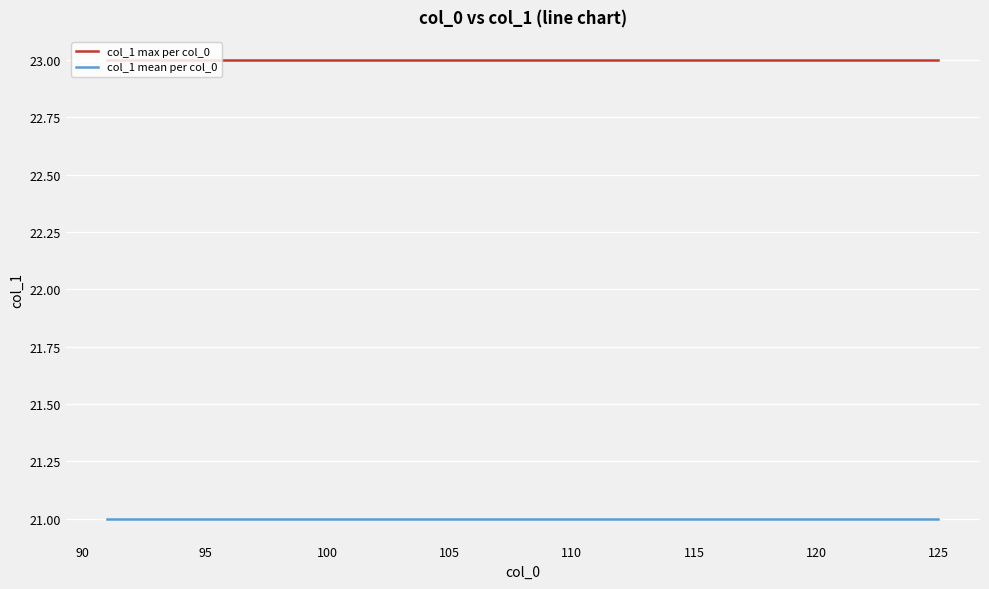

What is the greatest value displayed?

23